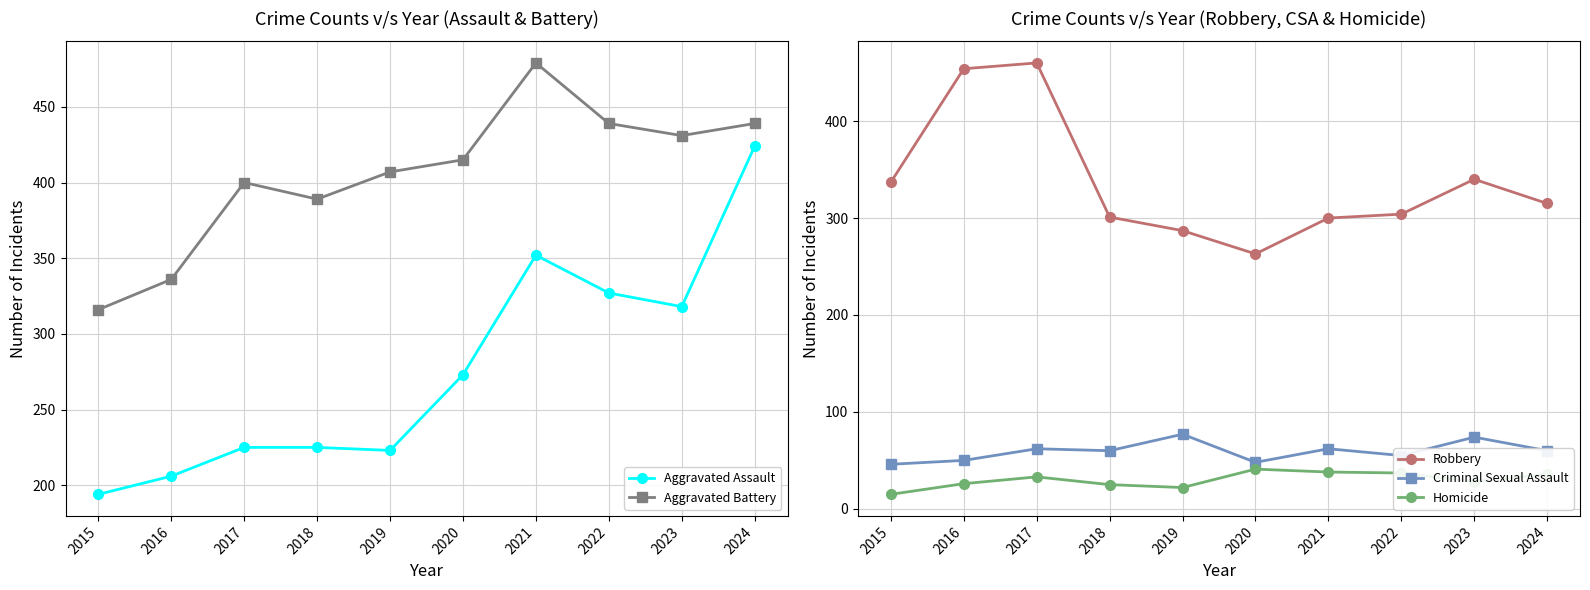

Rank the series at 2020 from lowest to highest value.

Homicide, Criminal Sexual Assault, Robbery, Aggravated Assault, Aggravated Battery